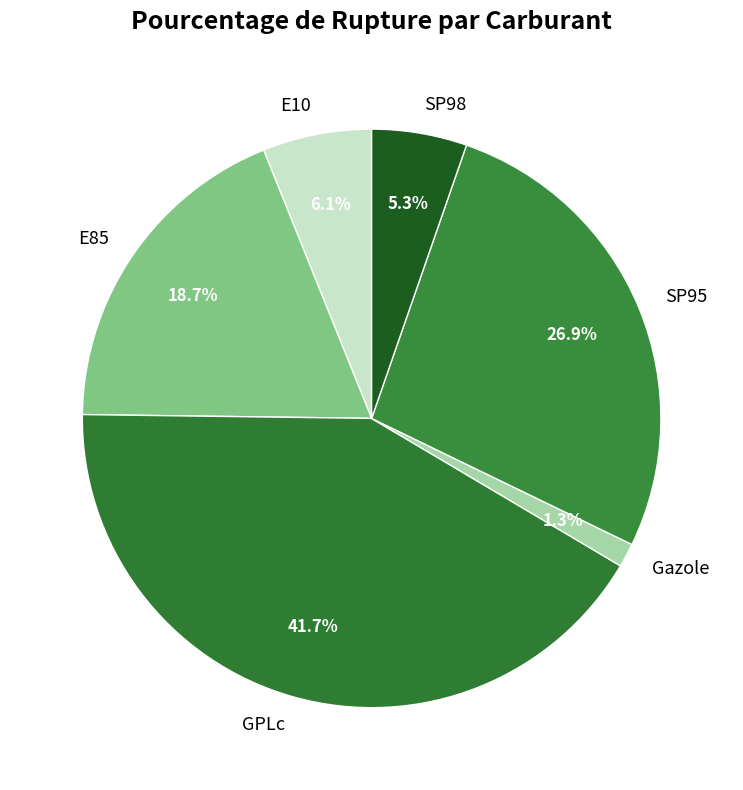

Does SP95 account for over 50% of the chart?

No